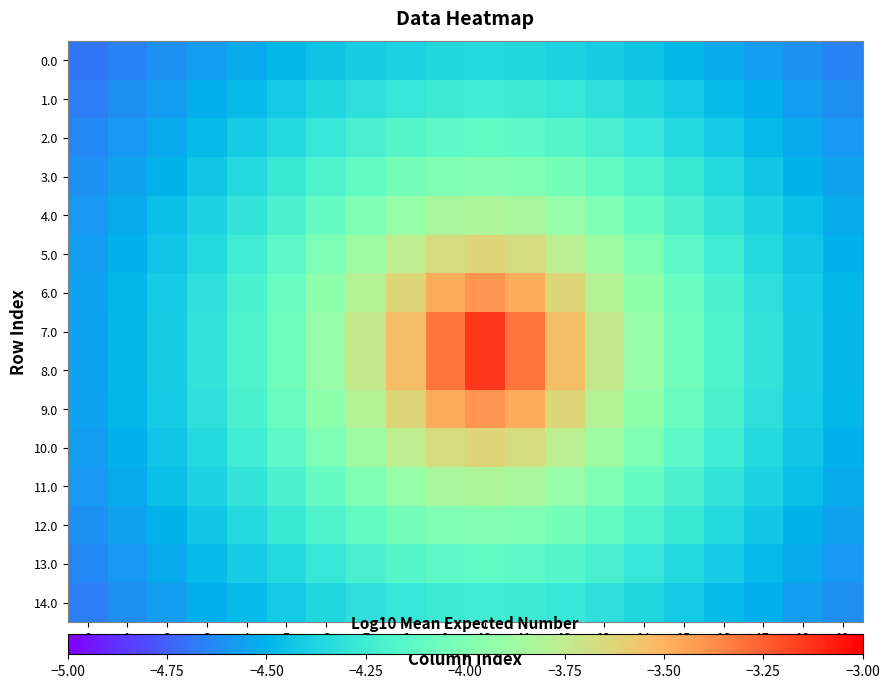

What is the total value across all series at 19?

-68.2